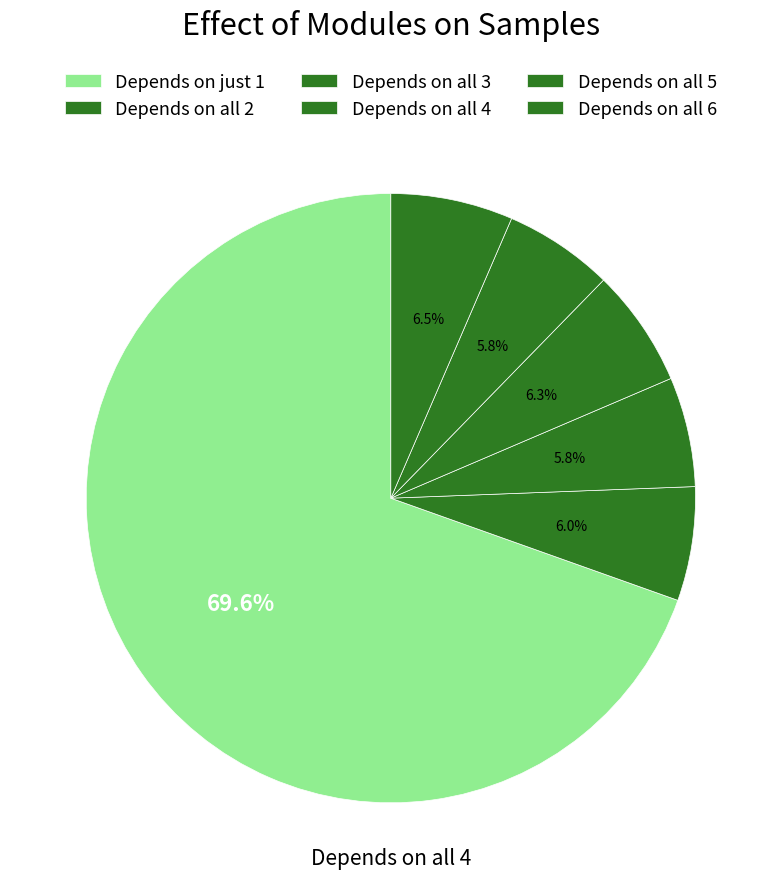

How many slices are in this pie chart?

6